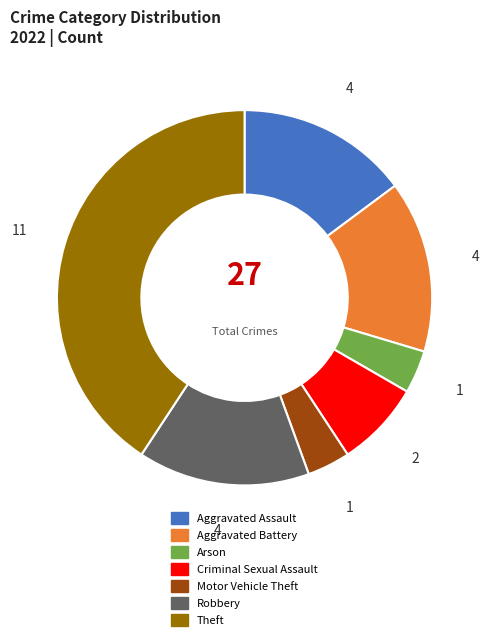

Do Motor Vehicle Theft and Criminal Sexual Assault together represent more than half of the pie?

No